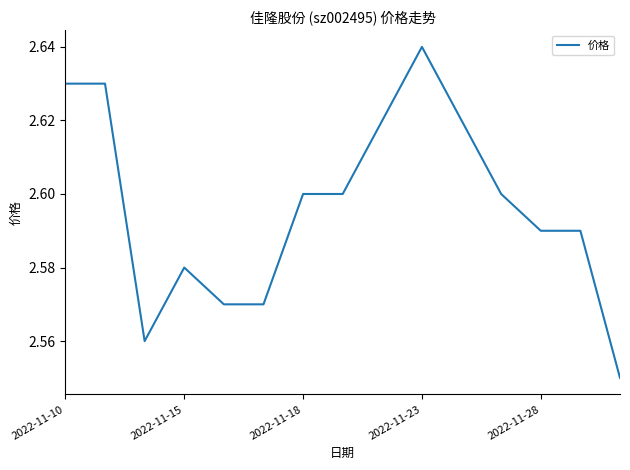

Is it true that the value at 2022-11-28 is 0.7?

False